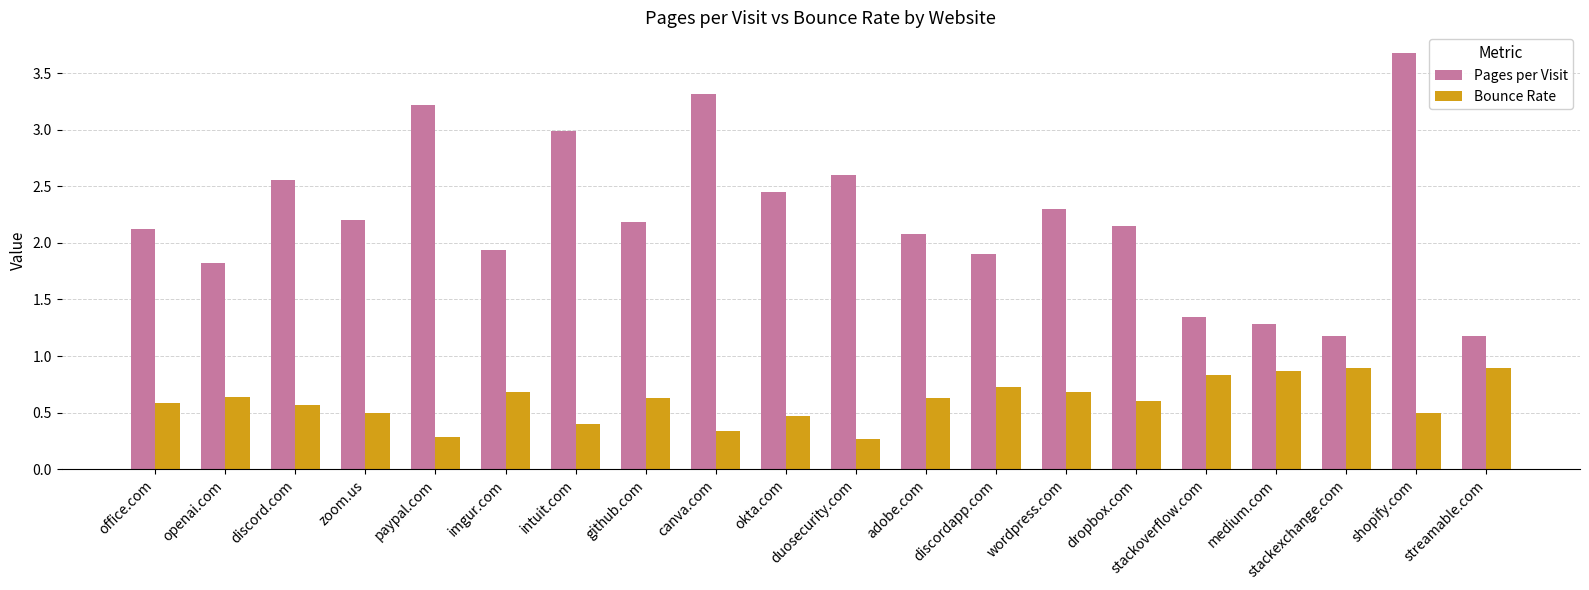

List the series in order of their overall mean, lowest first.

Bounce Rate, Pages per Visit